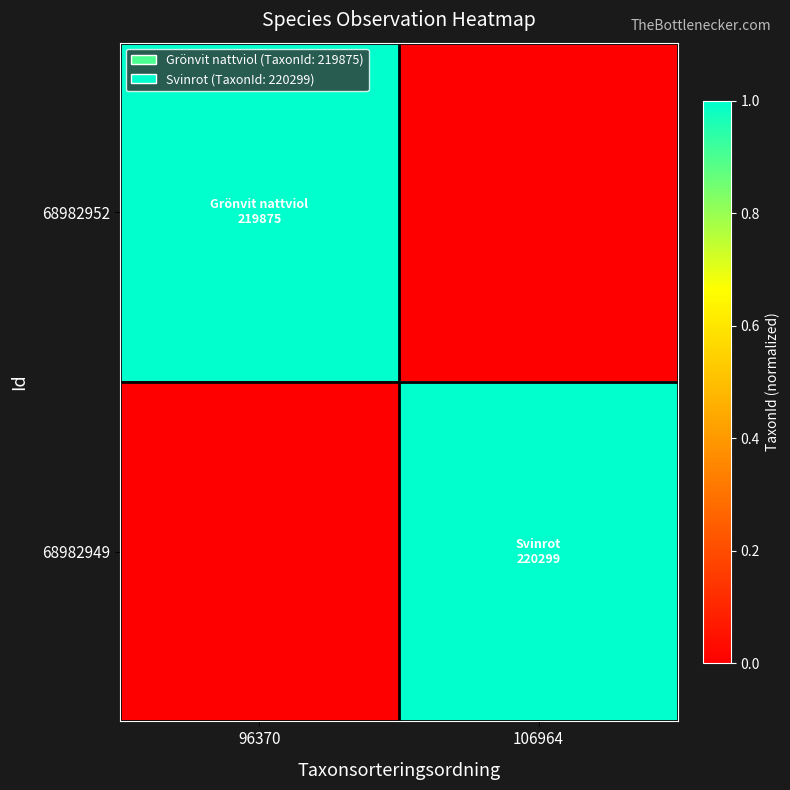

Between 96370 and 106964, which series saw the biggest shift?

68982949